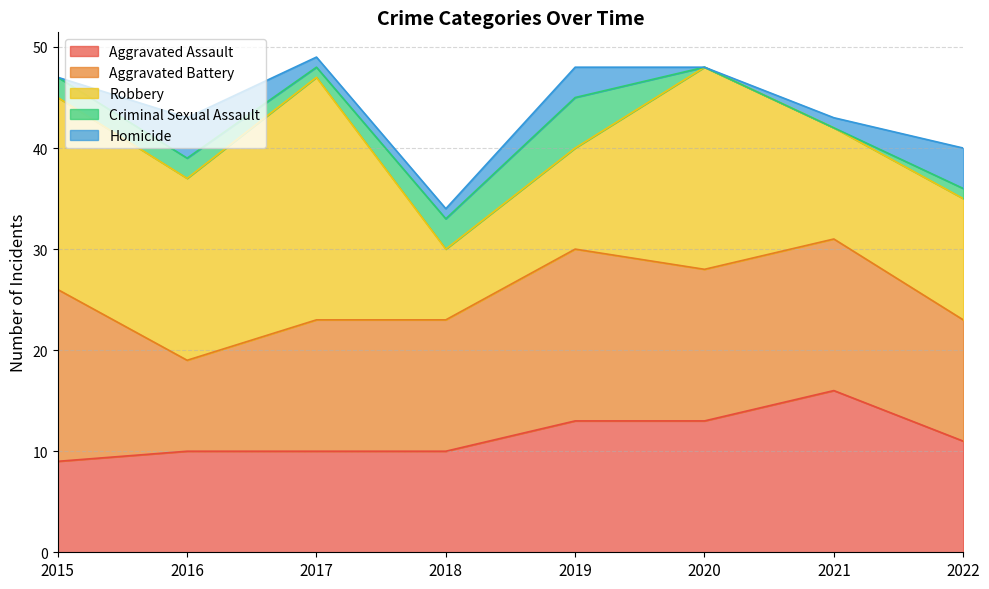

What is the value of the Aggravated Battery point at the 8th from the left?

12